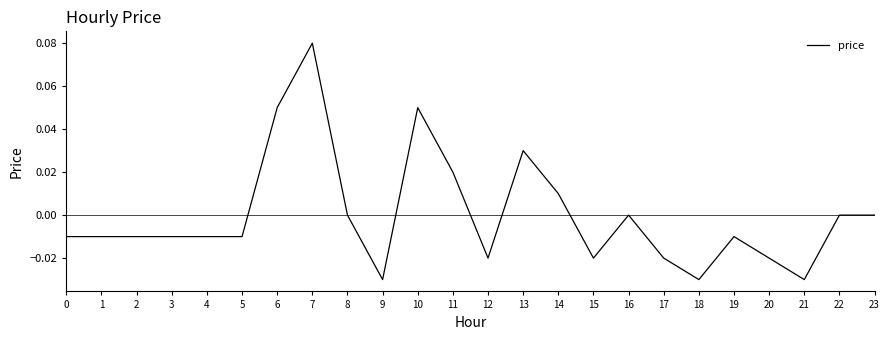

Which category has the highest value across all series?

7